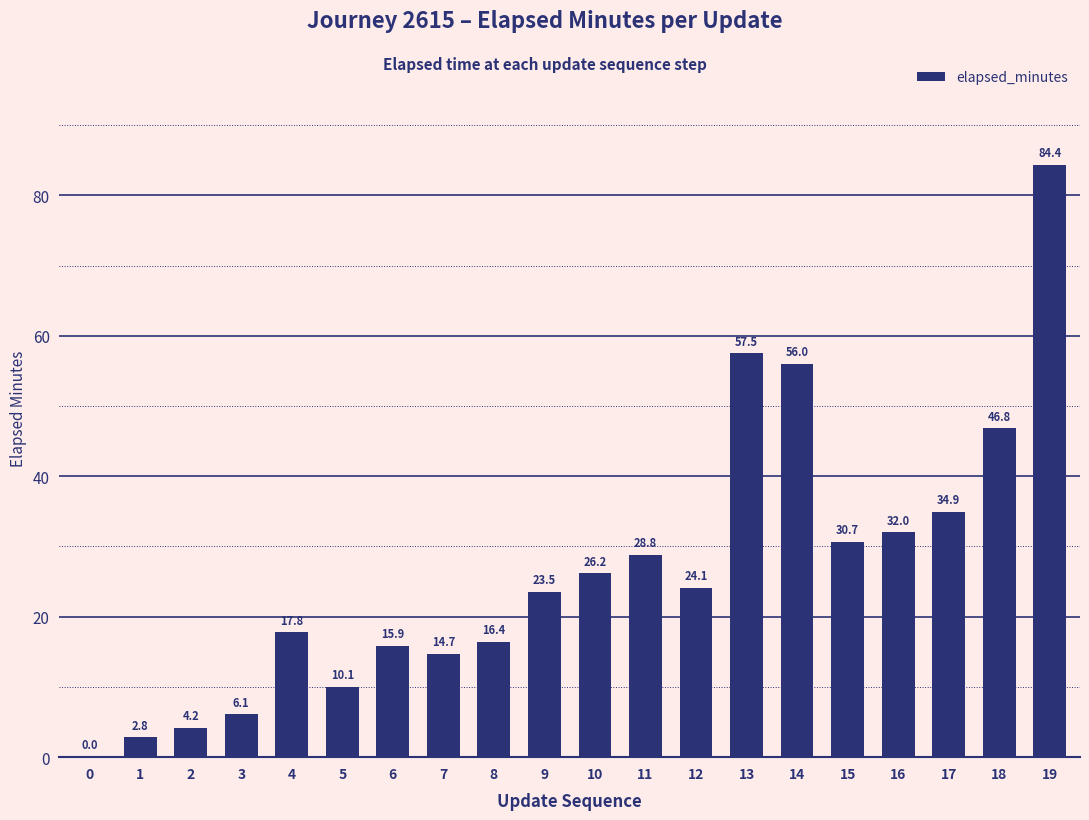

Is it true that the value at 5 is 6.4?

False